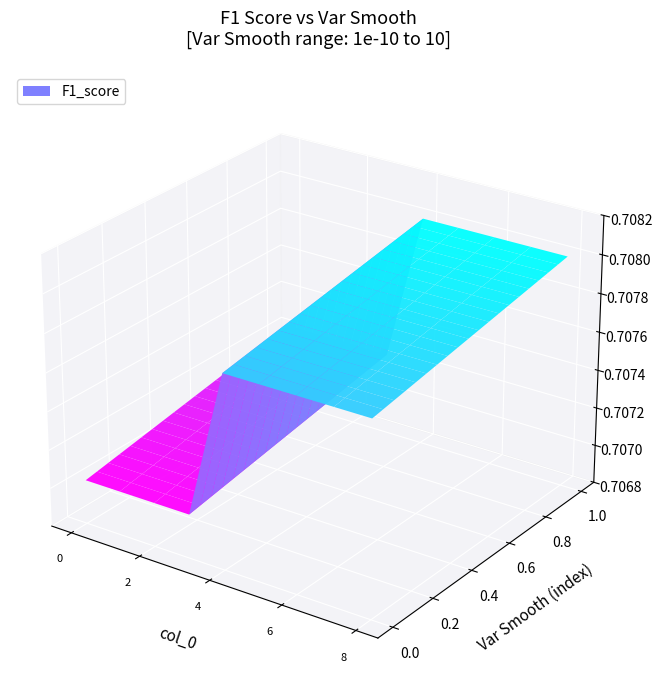

Reading right to left, extract all data points from this chart.

var_smooth: 10.0	2.0	1.0	0.5	0.1	0.0	0.0	0.0	0.0
f1_score: 0.7	0.7	0.7	0.7	0.7	0.7	0.7	0.7	0.7
col_0: 8.0	7.0	6.0	5.0	4.0	3.0	2.0	1.0	0.0